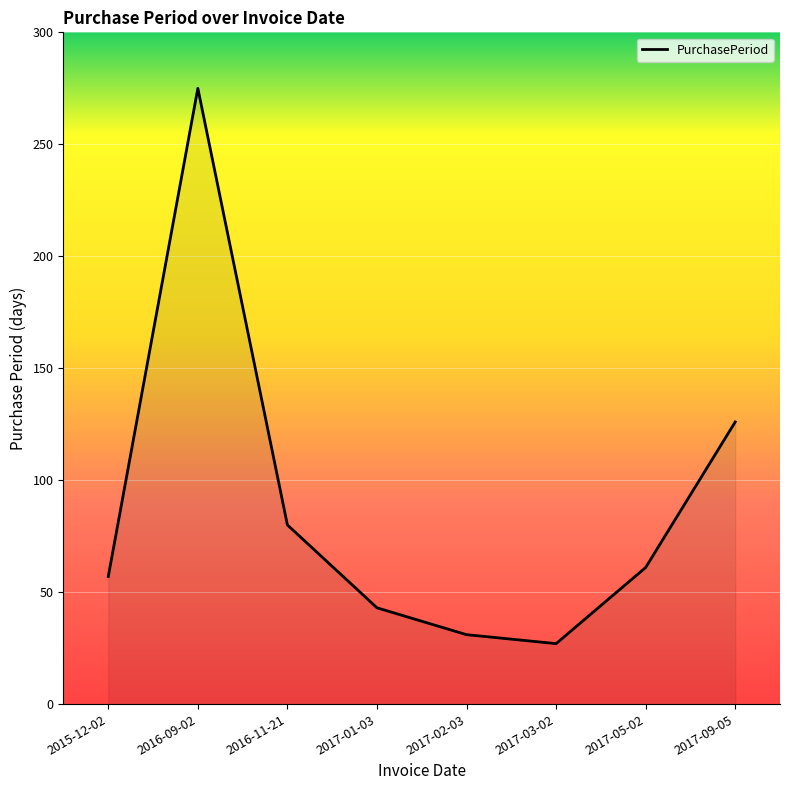

What is the maximum value shown in the chart?

275